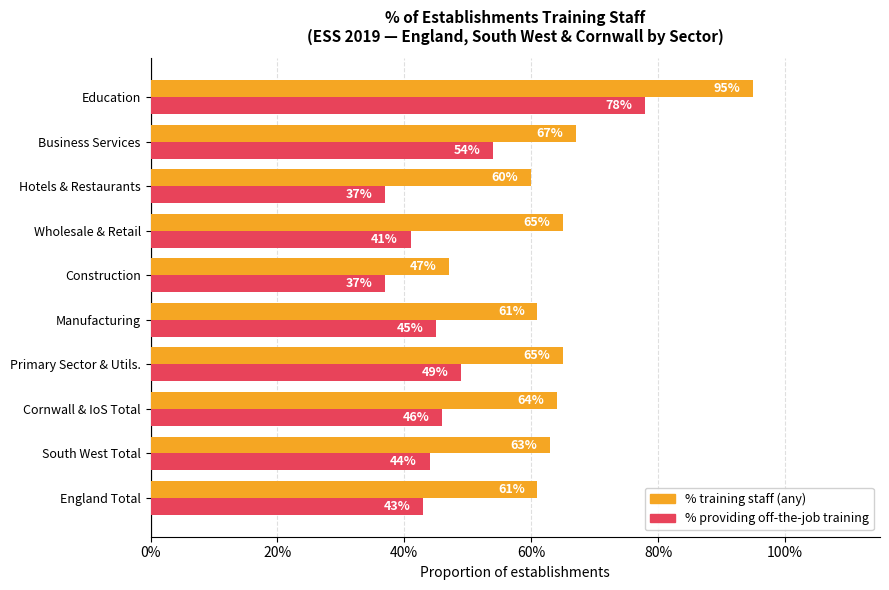

Which series has the largest total across all categories?

% training staff (any)